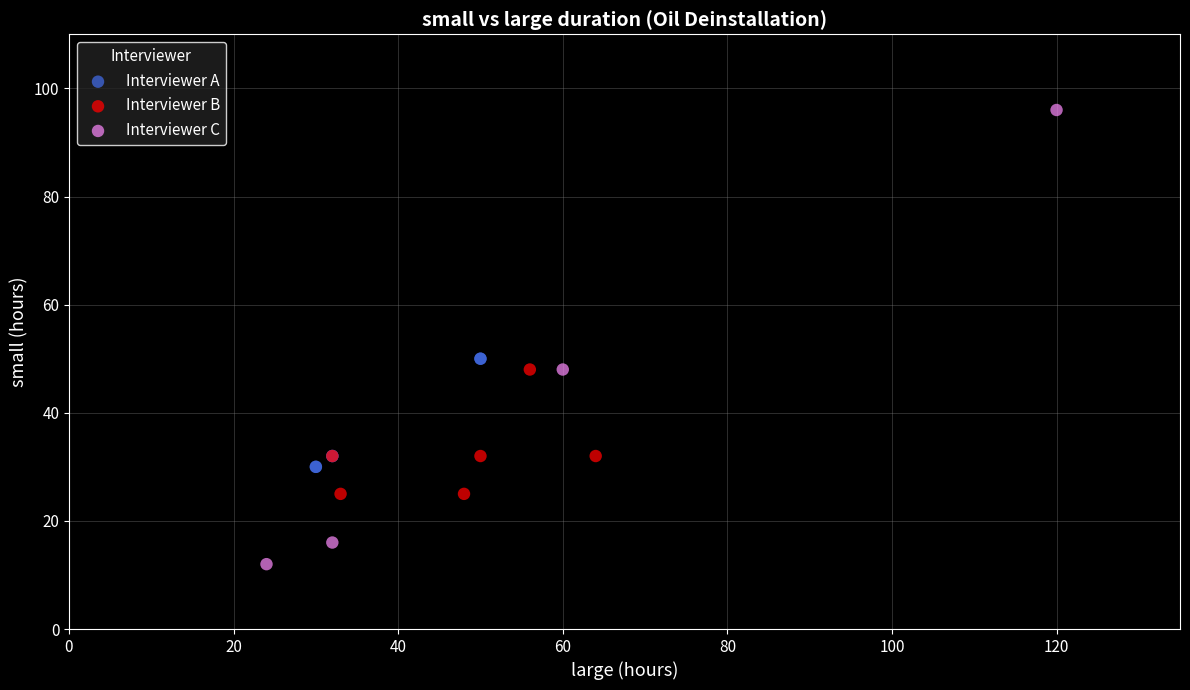

Which series contains the highest Y value?

Interviewer C